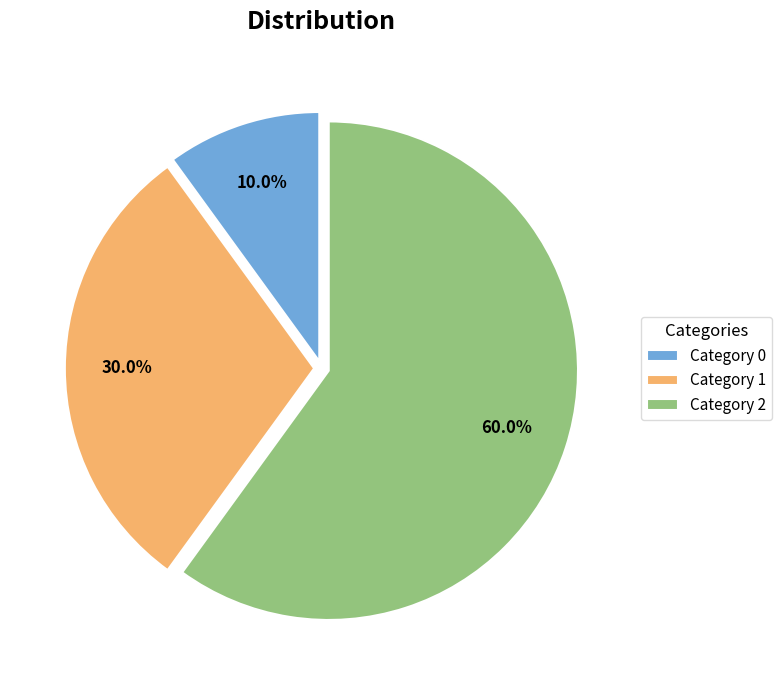

How many slices are in this pie chart?

3